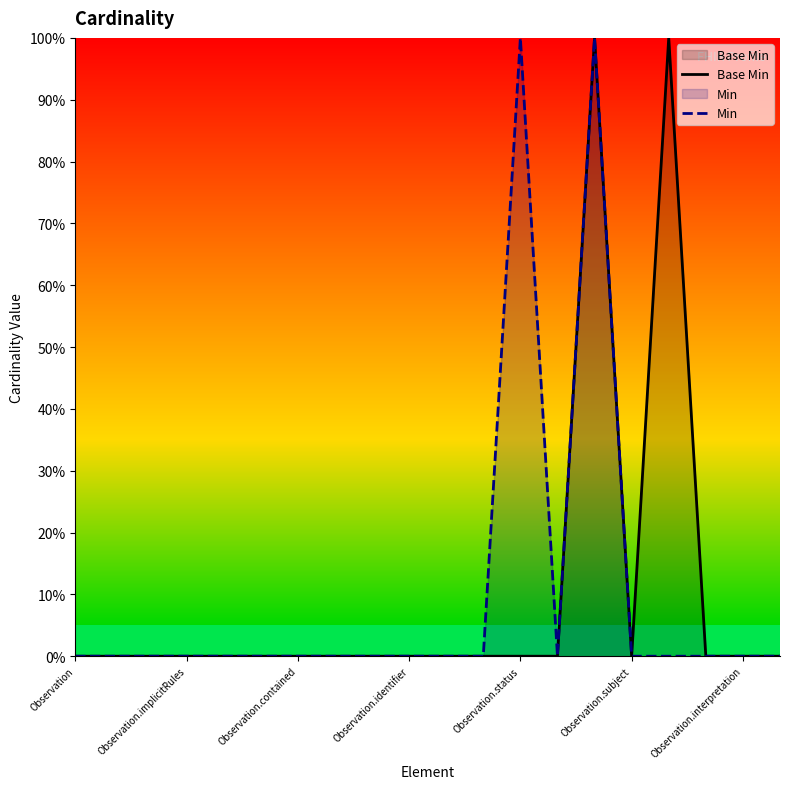

What are all the series names shown in the legend?

Base Min, Min